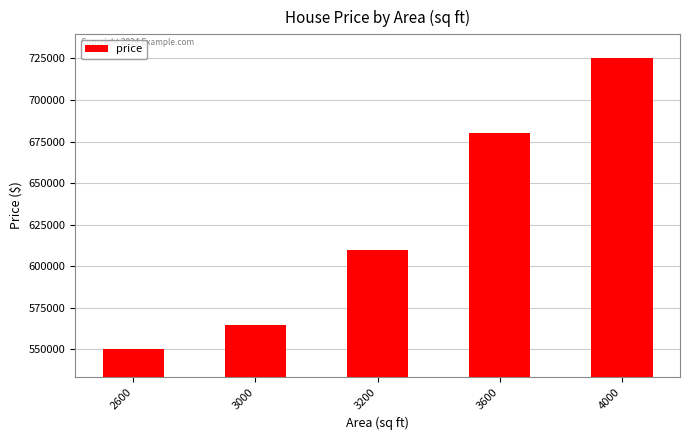

What is the sum of all values?

3130000